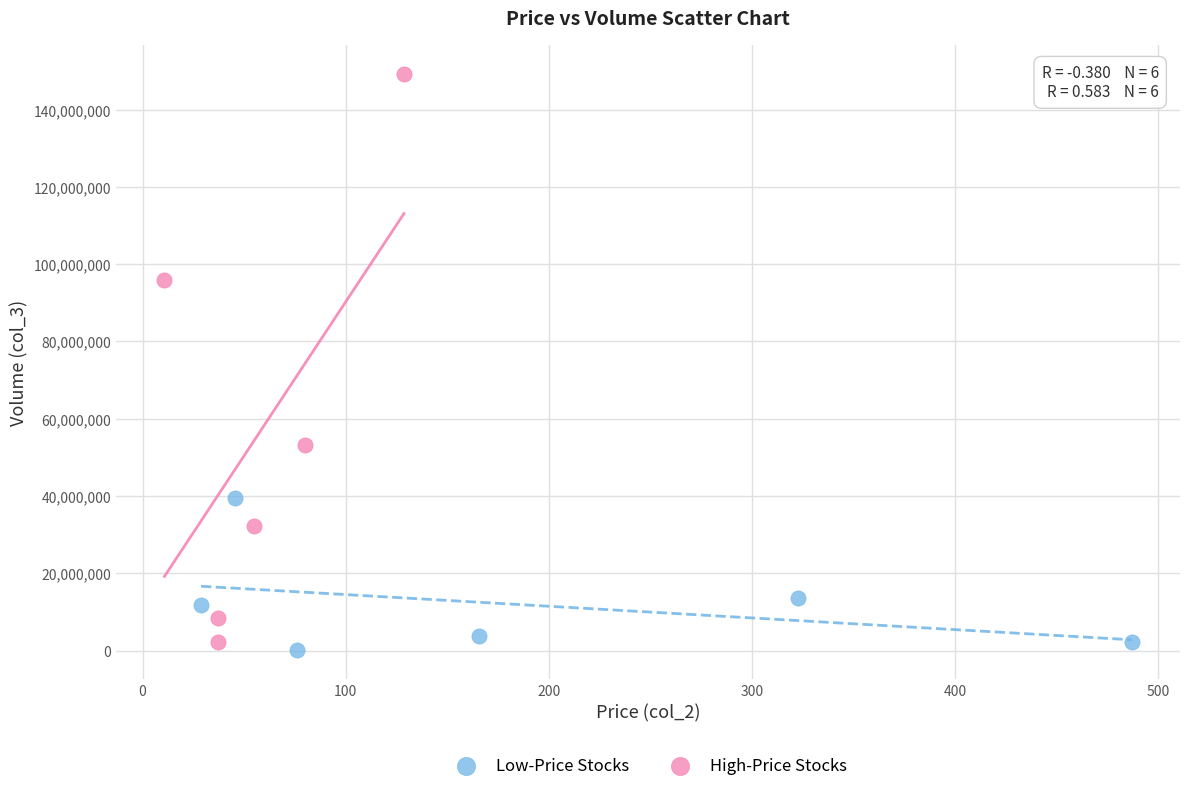

What are all the series names shown in the legend?

Low-Price Stocks, High-Price Stocks